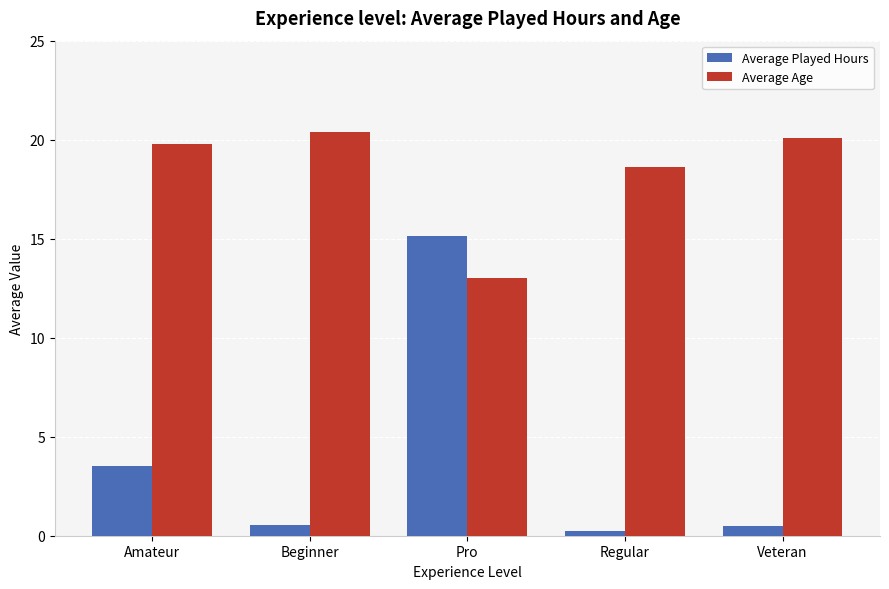

At which category is the sum across all series the highest?

Pro